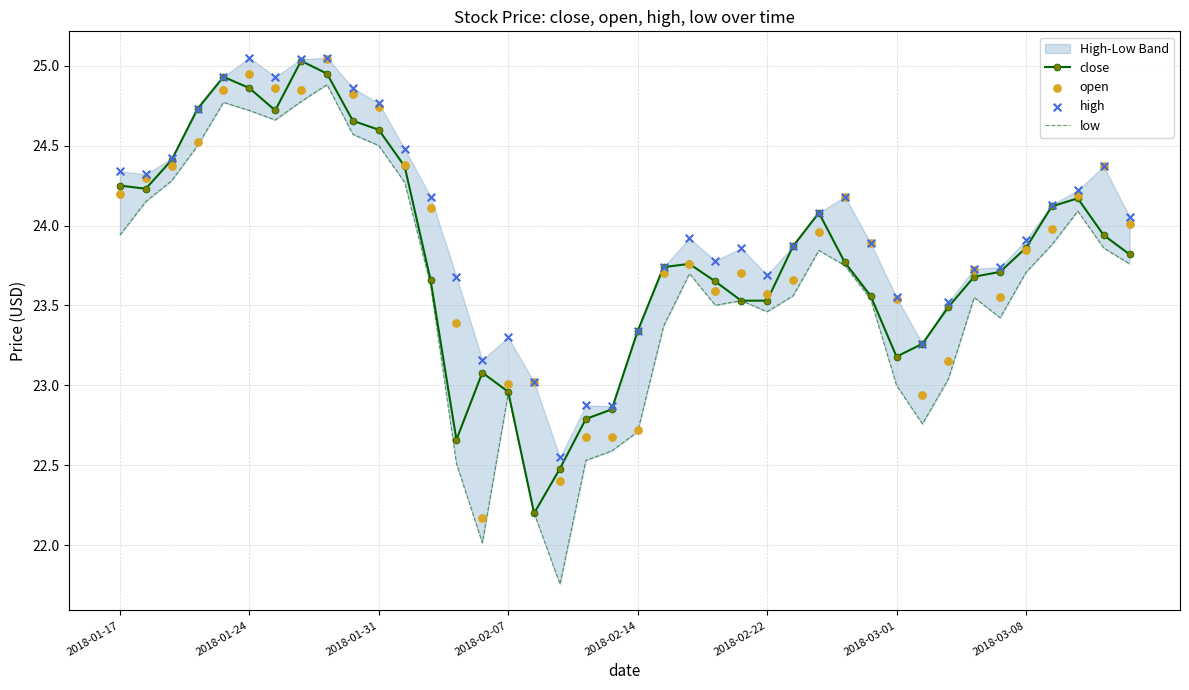

Which series has the largest total across all categories?

high